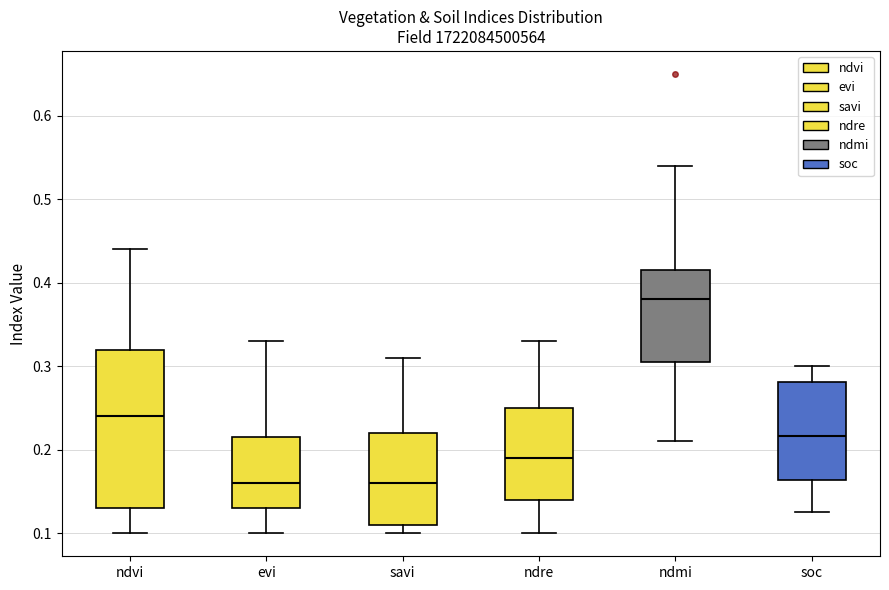

Where does the median line of the box for soc sit on the y-axis? The values are not printed on the chart, so give them approximately, as read against the axis.

0.22